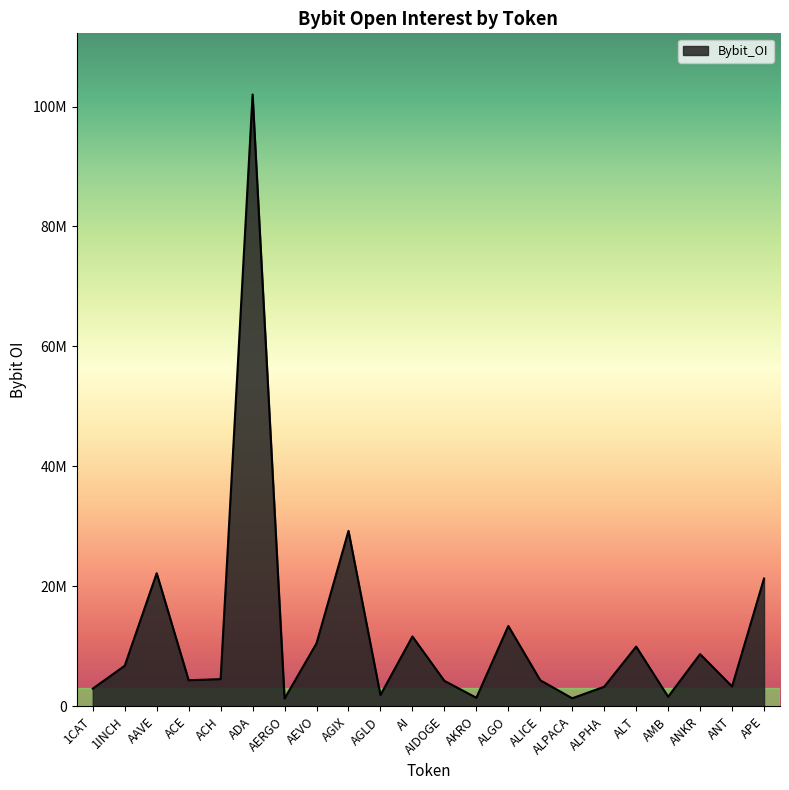

What is the change in value from ACH to AGIX?

+24715851